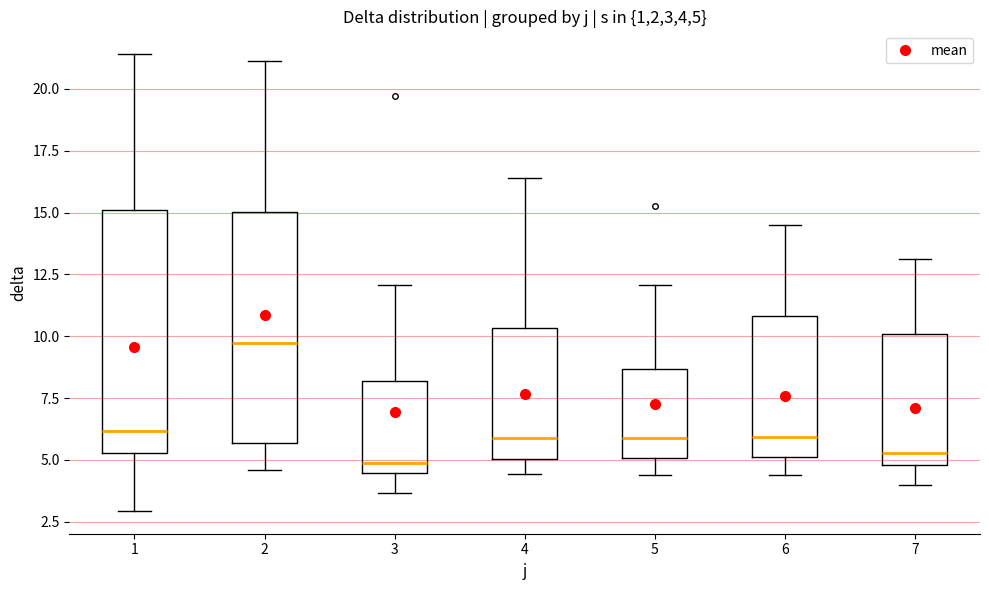

Reading left to right, read every box against the y-axis: the position of its median line, the range the box covers, and the ends of its whiskers. The values are not printed on the chart, so give them approximately, as read against the axis.

1: median 6.0, box 5.5 to 15.0, whiskers 3.0 to 21.5
2: median 9.5, box 5.5 to 15.0, whiskers 4.5 to 21.0
3: median 5.0, box 4.5 to 8.0, whiskers 3.5 to 12.0
4: median 6.0, box 5.0 to 10.5, whiskers 4.5 to 16.5
5: median 6.0, box 5.0 to 8.5, whiskers 4.5 to 12.0
6: median 6.0, box 5.0 to 11.0, whiskers 4.5 to 14.5
7: median 5.5, box 5.0 to 10.0, whiskers 4.0 to 13.0